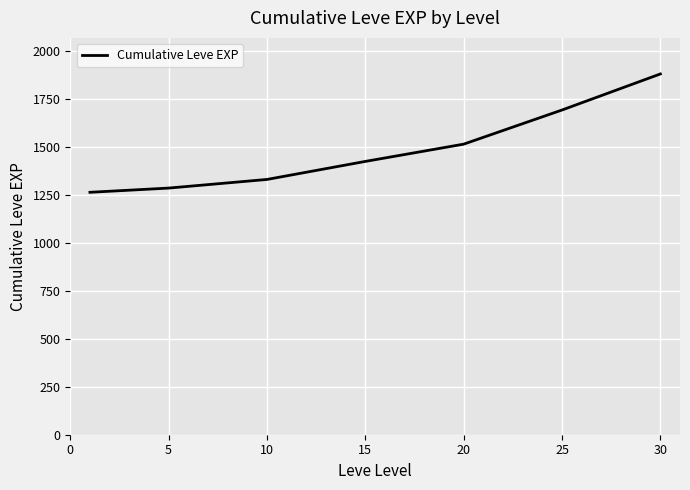

True or false: there are more than 2 points higher than both neighbors.

False